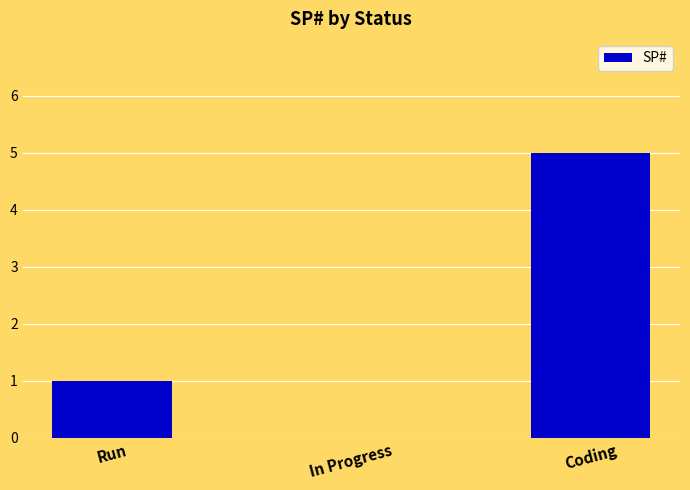

Are the bars grouped side by side (vs. stacked)?

No